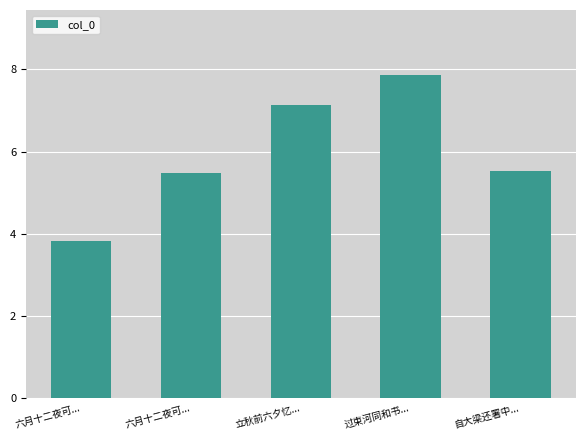

Does the chart contain any negative values?

No